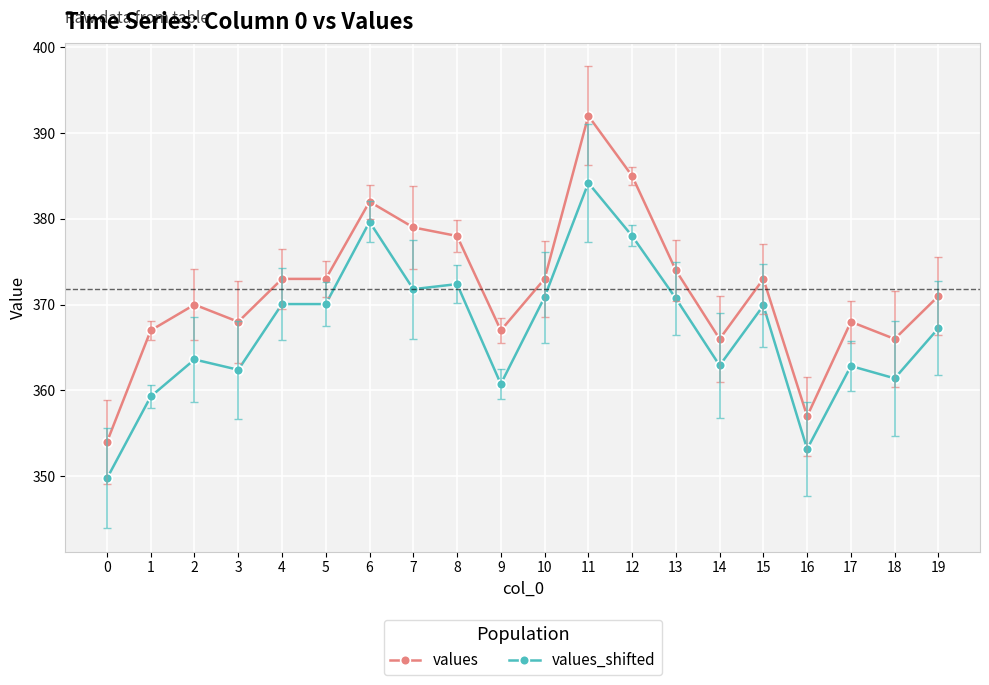

Which category has the highest value across all series?

11